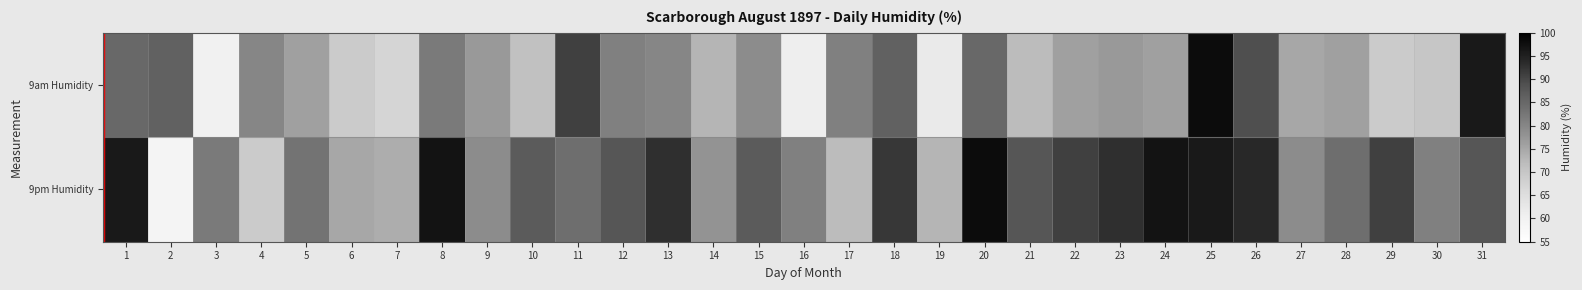

What is the greatest value displayed?

98